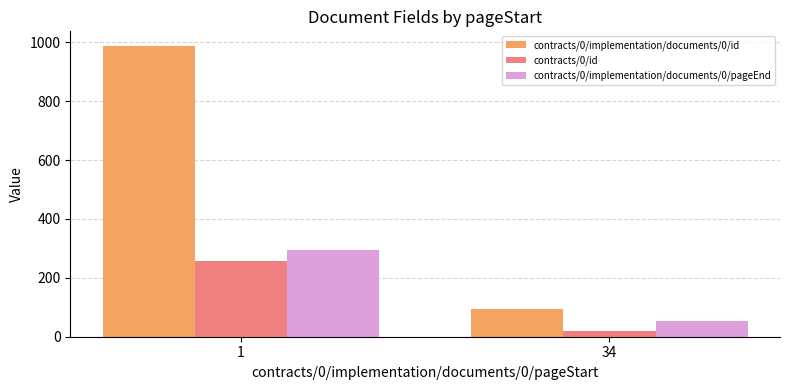

Reading left to right, what are all the values shown in this chart?

contracts/0/implementation/documents/0/id: 988	94
contracts/0/id: 256	20
contracts/0/implementation/documents/0/pageEnd: 294	55